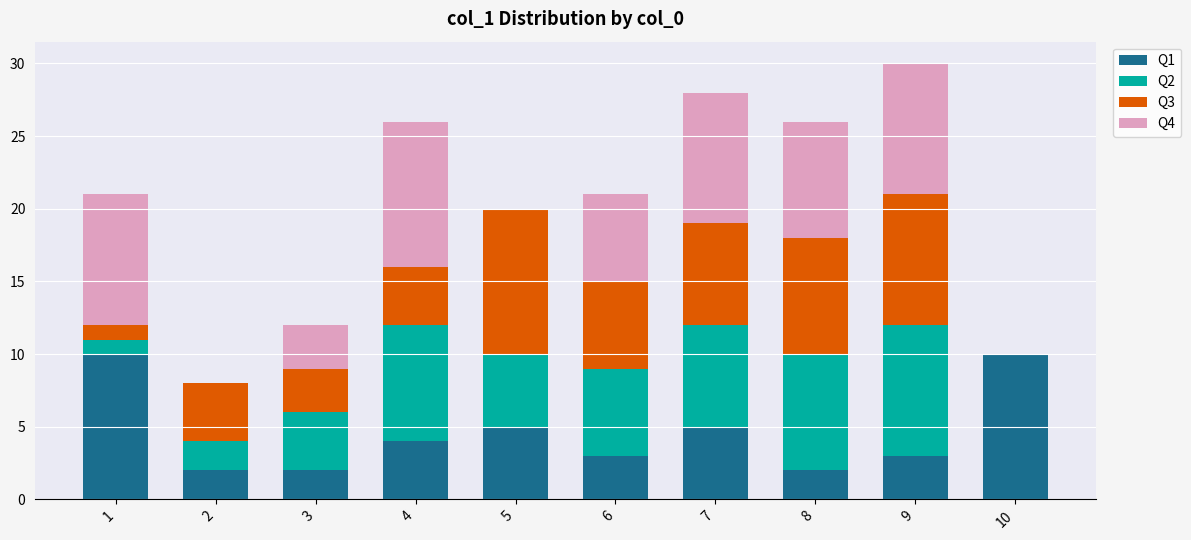

The Q1 series shows 2 at 2. True or false?

True